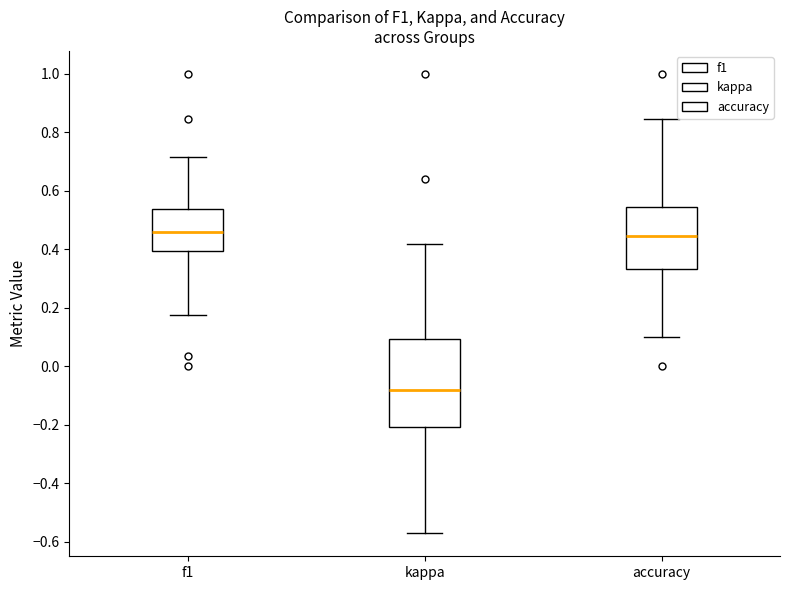

Reading left to right, read every box against the y-axis: the position of its median line, the range the box covers, and the ends of its whiskers. The values are not printed on the chart, so give them approximately, as read against the axis.

f1: median 0.46, box 0.40 to 0.54, whiskers 0.18 to 0.72
kappa: median -0.08, box -0.20 to 0.10, whiskers -0.58 to 0.42
accuracy: median 0.44, box 0.34 to 0.54, whiskers 0.10 to 0.84